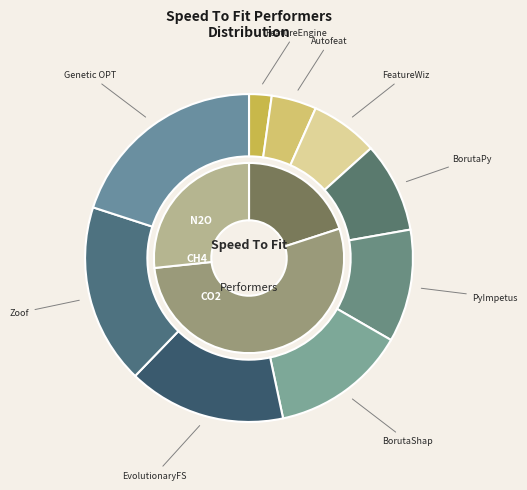

To the nearest percent, what is the difference between the FeatureEngine and Genetic OPT slice percentages?

18%